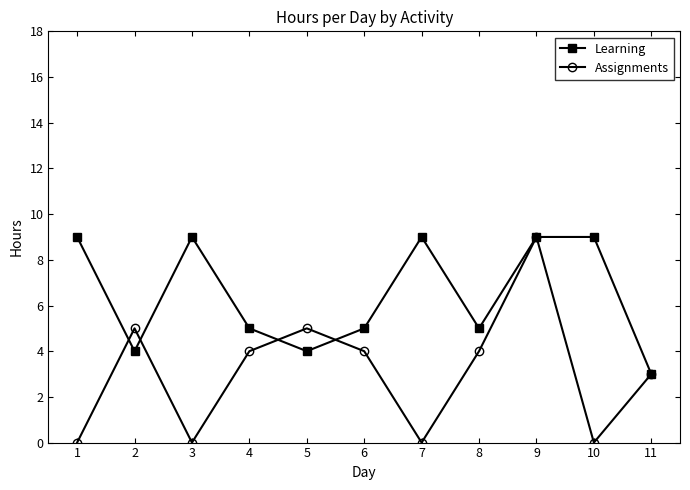

Which category has the highest value in the Assignments series?

9